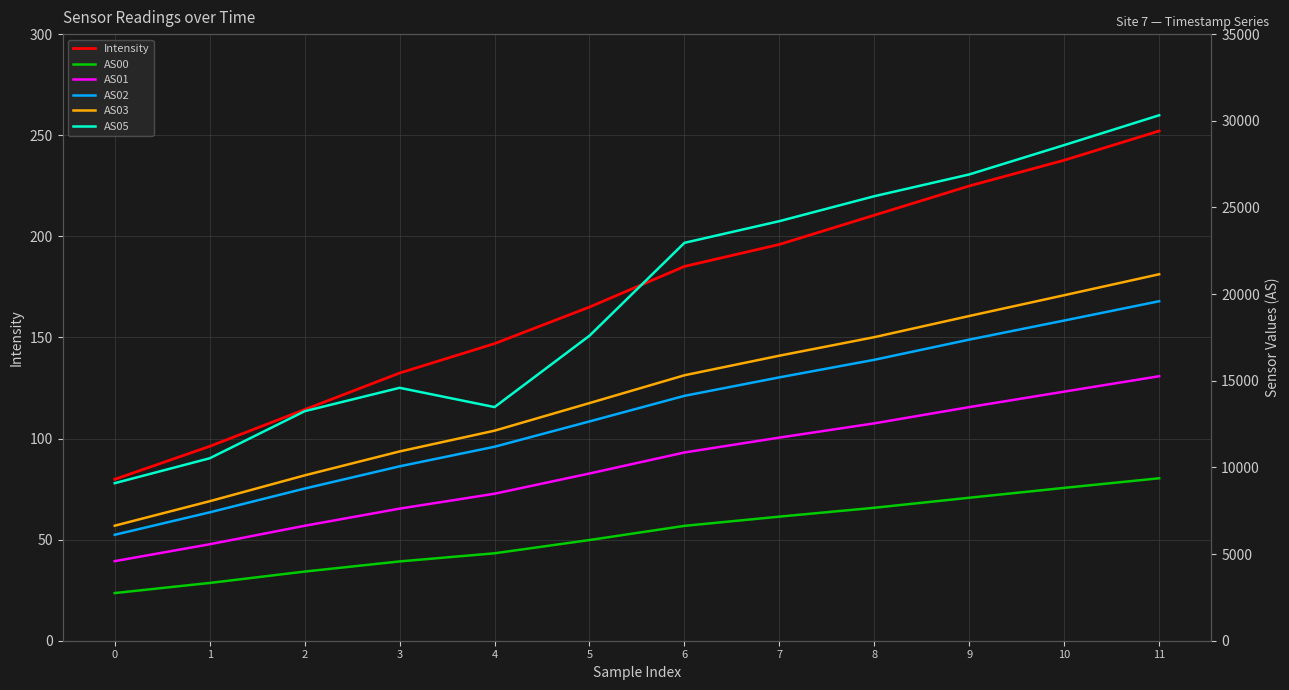

What are all the series names shown in the legend?

Intensity, AS00, AS01, AS02, AS03, AS05